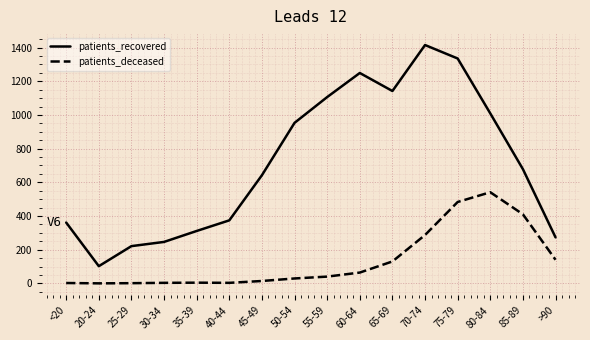

True or false: patients_recovered and patients_deceased intersect in this chart.

False